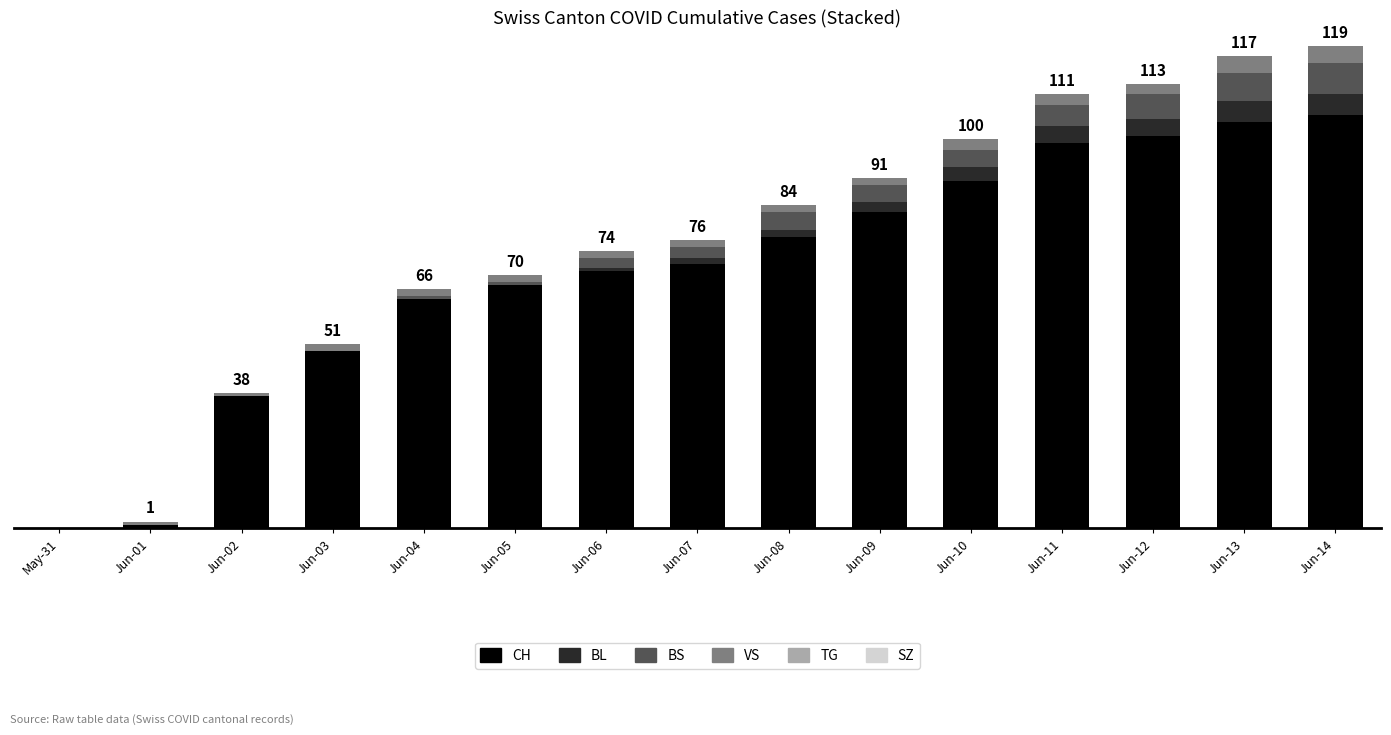

Are the bars horizontal?

No